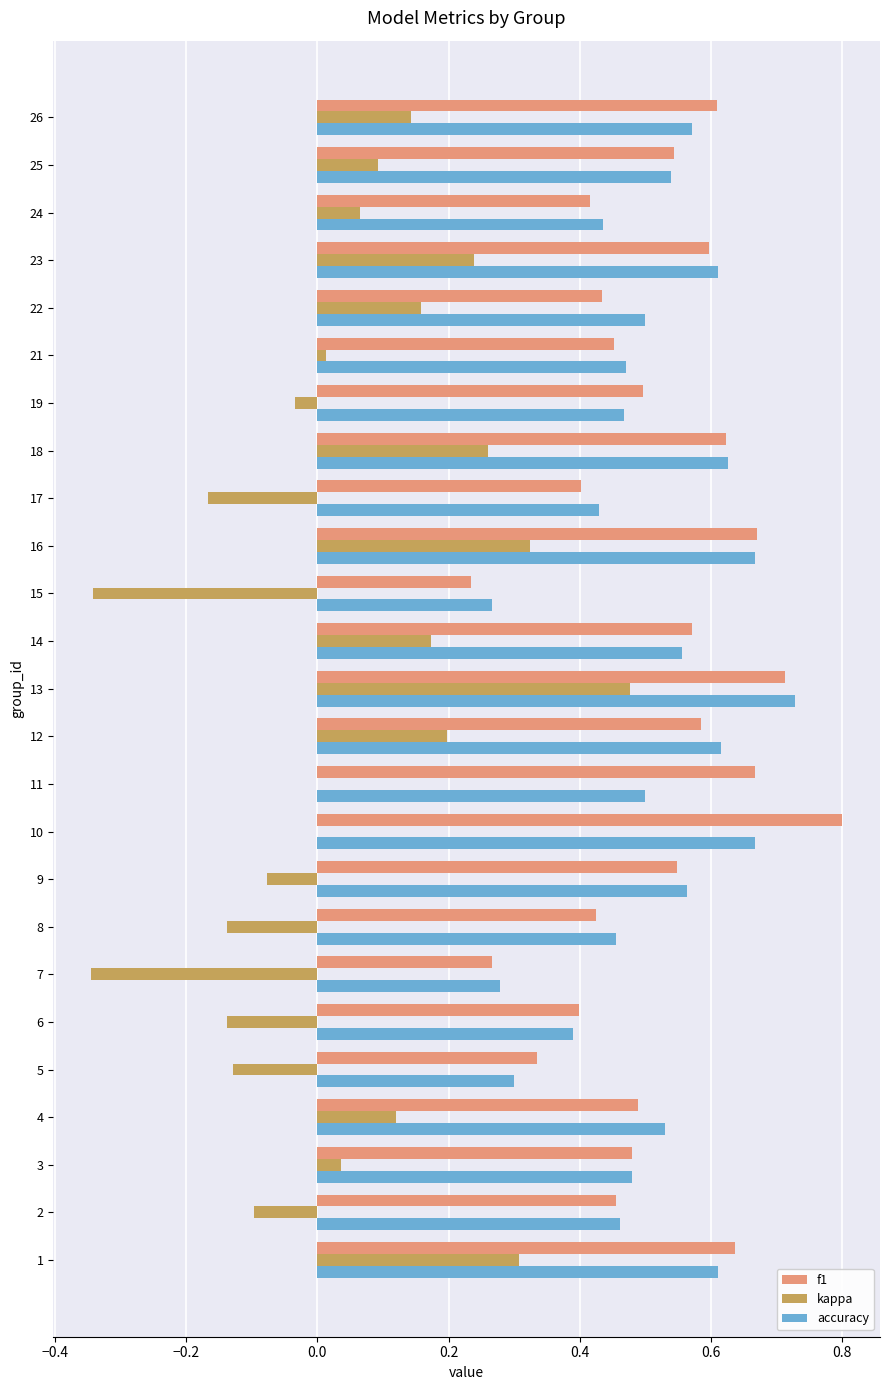

At which category is the sum across all series the highest?

13